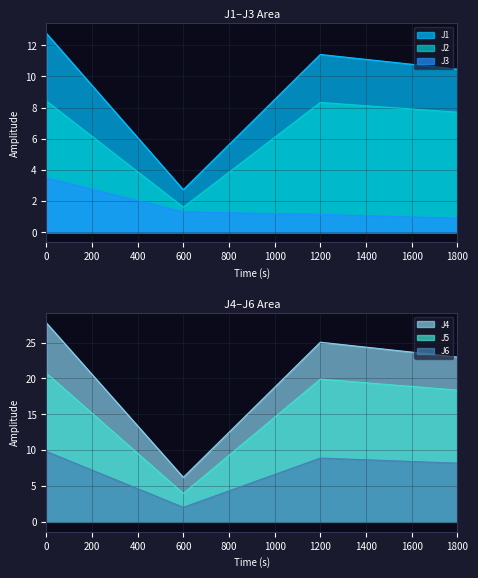

True or false: J1 and J3 cross at least once.

False